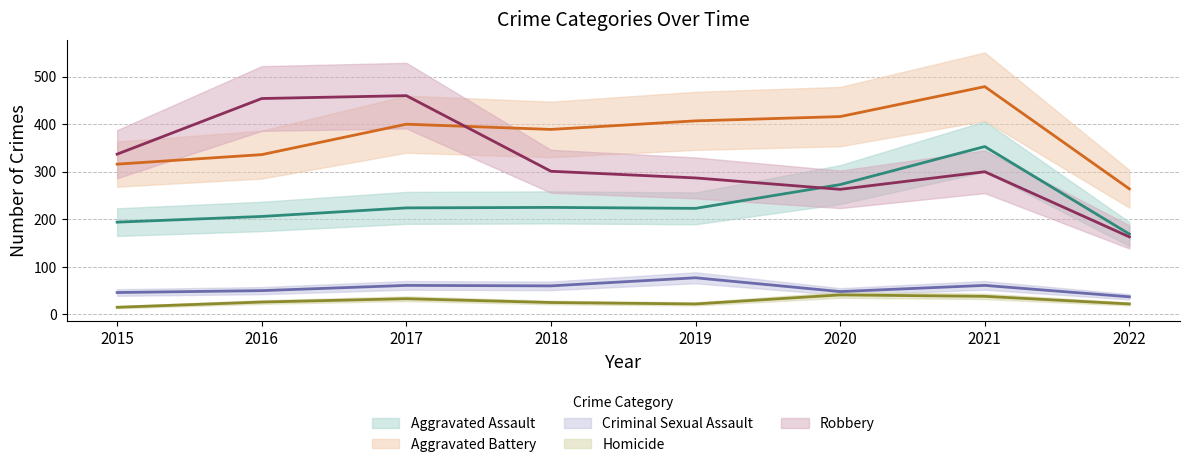

What is the maximum value for Homicide?

41